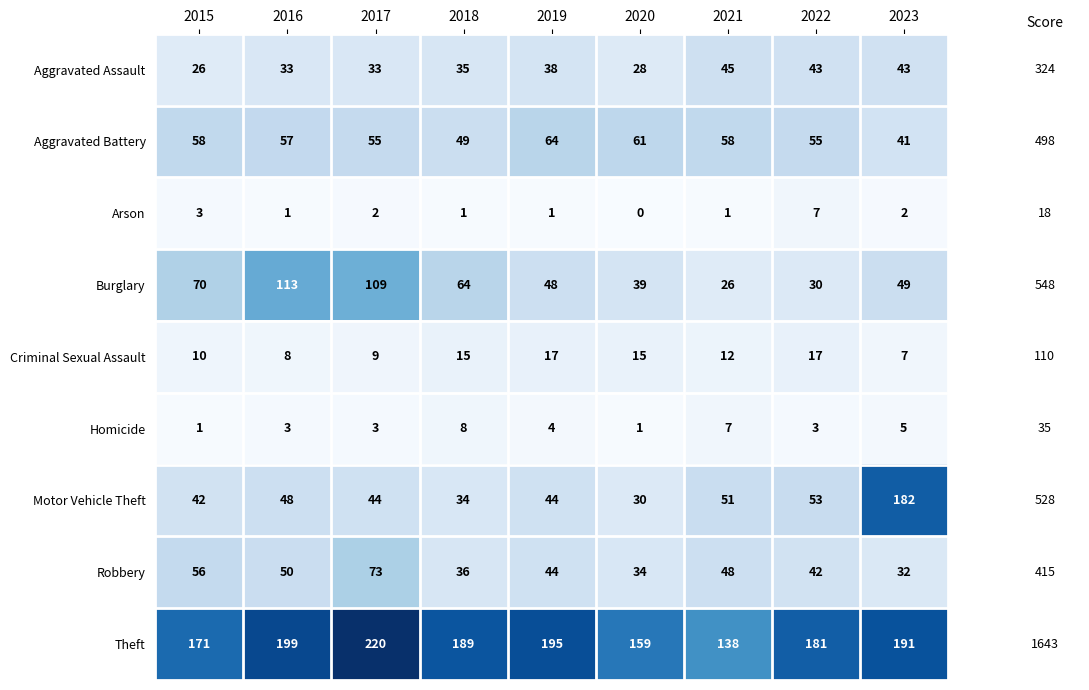

At which category is the sum across all series the highest?

2023